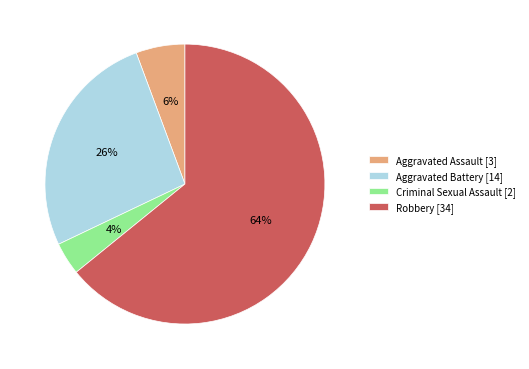

Rank the categories by value from highest to lowest.

Robbery, Aggravated Battery, Aggravated Assault, Criminal Sexual Assault